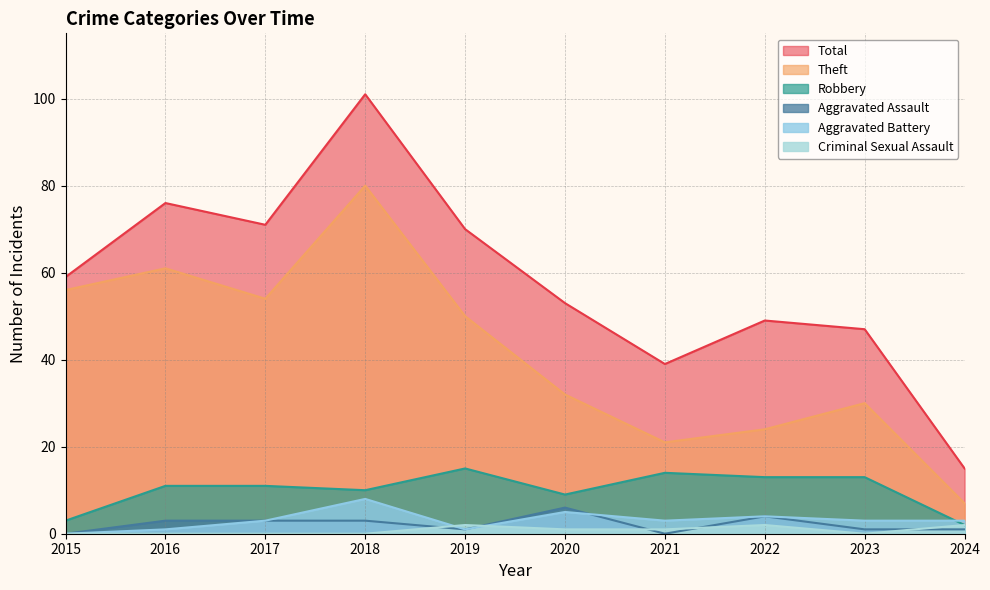

What is the sum of all Robbery values?

101